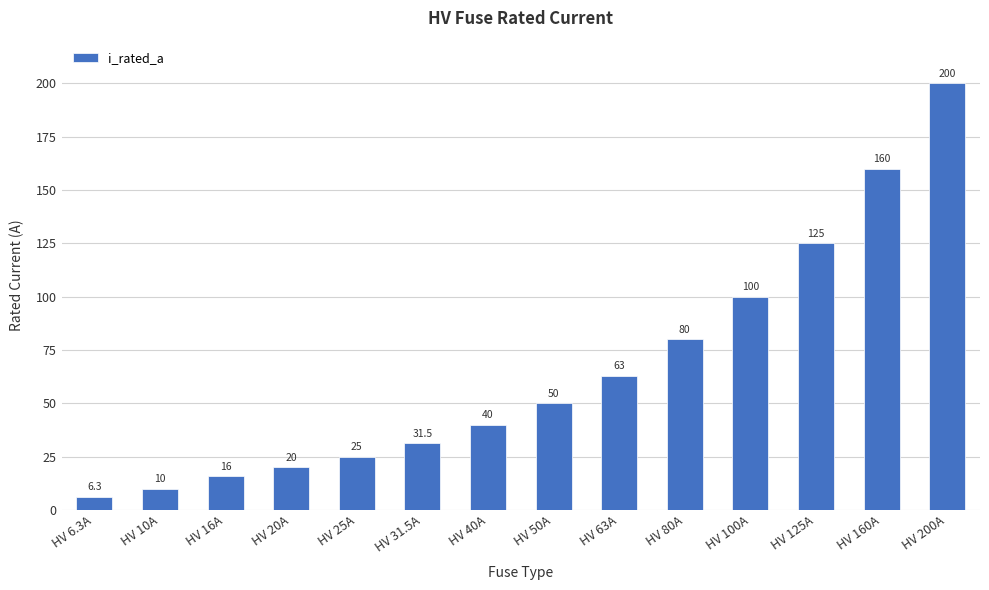

Reading left to right, what are all the values shown in this chart?

HV 6.3A=6.3	HV 10A=10.0	HV 16A=16.0	HV 20A=20.0	HV 25A=25.0	HV 31.5A=31.5	HV 40A=40.0	HV 50A=50.0	HV 63A=63.0	HV 80A=80.0	HV 100A=100.0	HV 125A=125.0	HV 160A=160.0	HV 200A=200.0